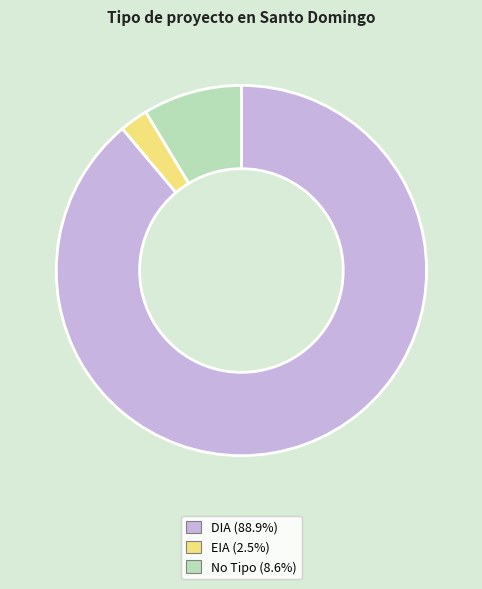

Which has a higher value, EIA or DIA?

DIA